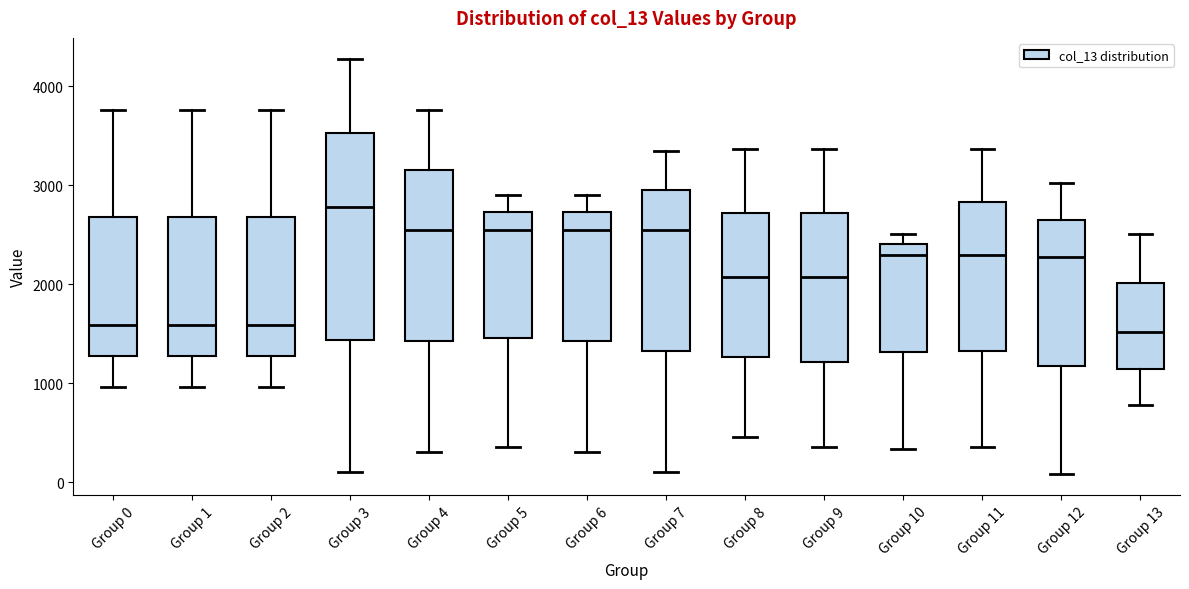

Which box is the tallest, from its lower edge to its upper edge?

Group 3